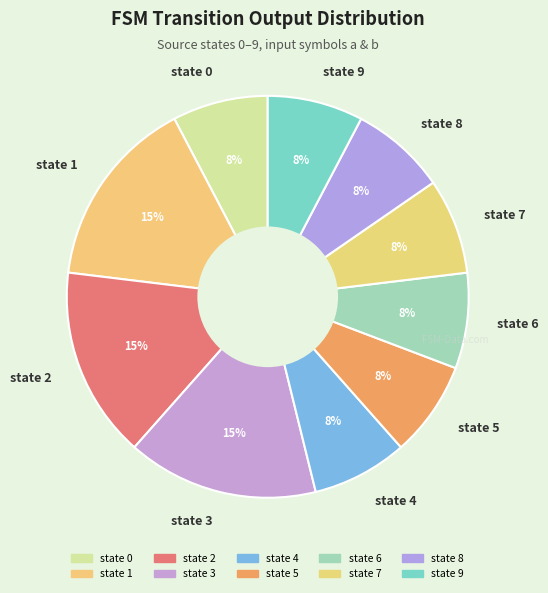

To the nearest percent, what portion does state 3 represent?

15%